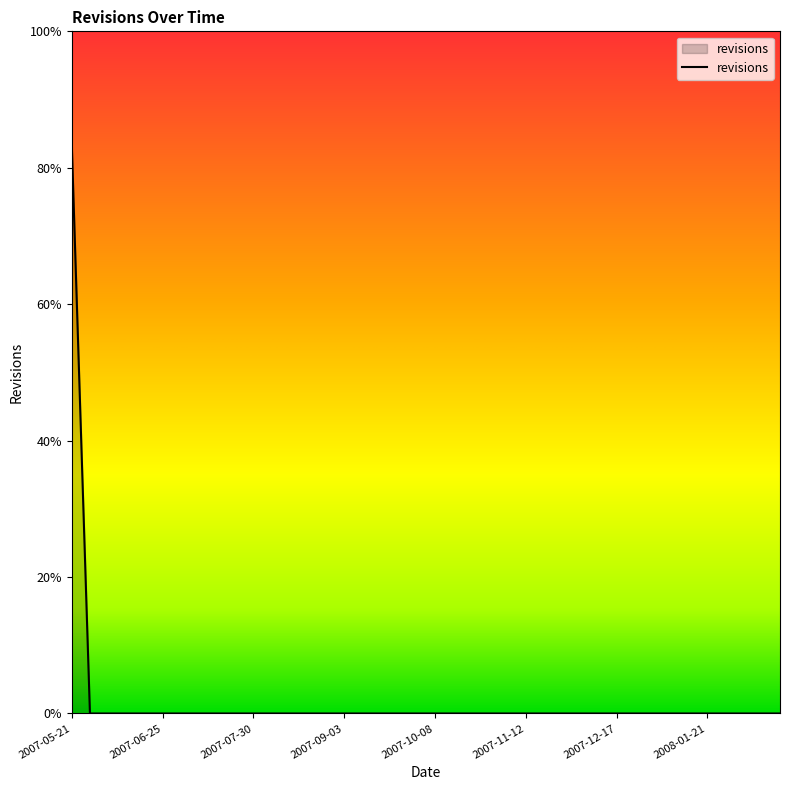

Is this an area chart (filled region under the line)?

Yes